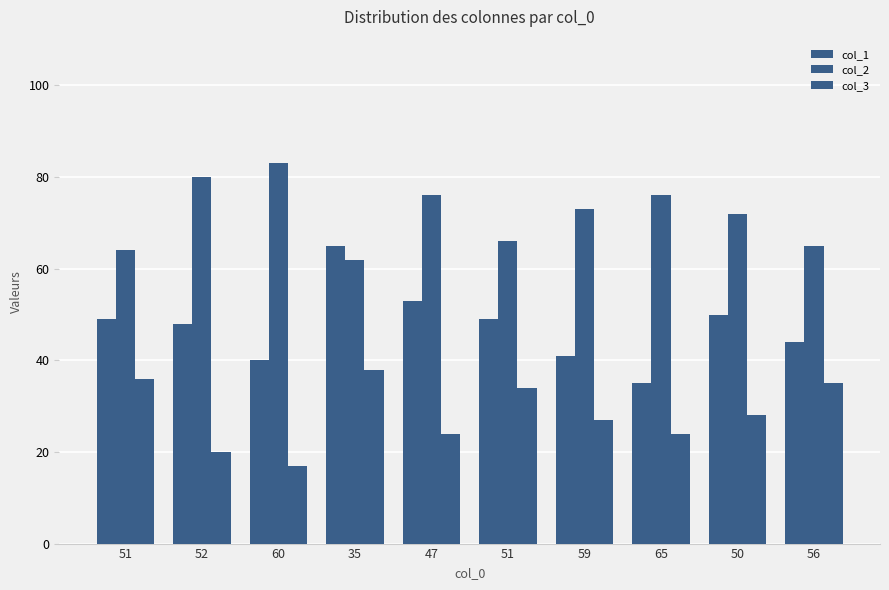

Reading left to right, transcribe all the data shown in this chart.

col_1: 49	48	40	65	53	49	41	35	50	44
col_2: 64	80	83	62	76	66	73	76	72	65
col_3: 36	20	17	38	24	34	27	24	28	35